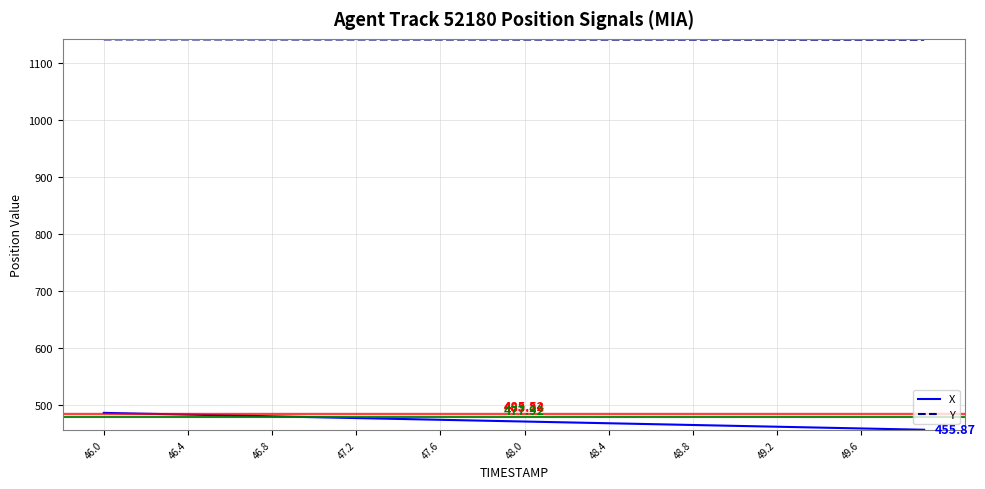

Which series has the largest total across all categories?

Y